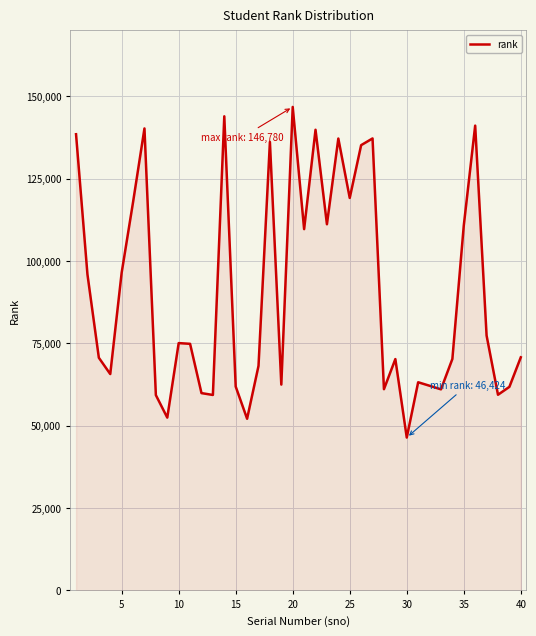

What is the minimum value shown in the chart?

46424